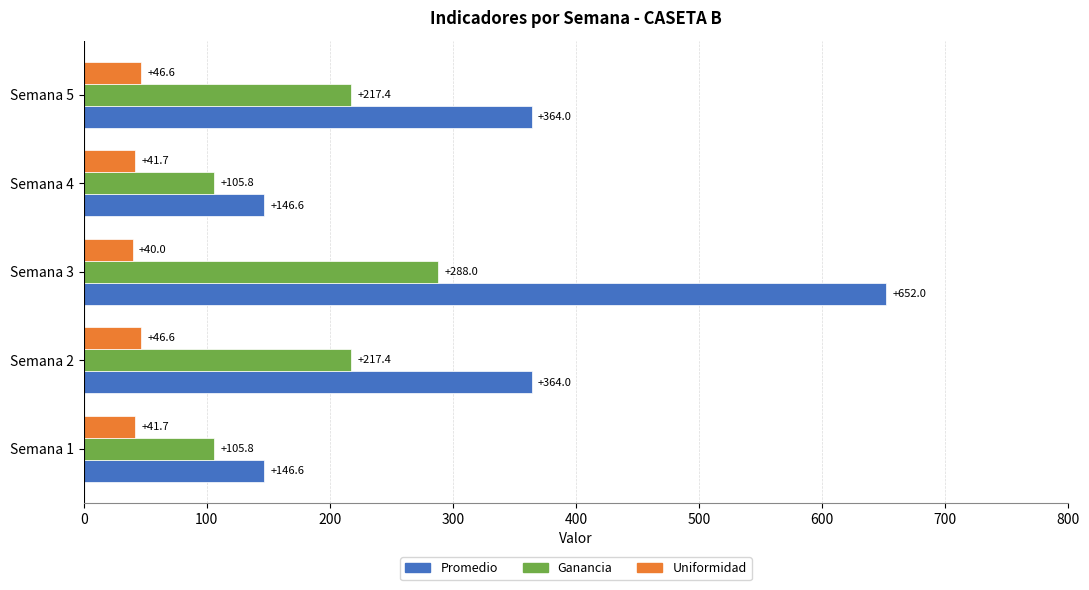

What is the minimum value shown in the chart?

40.0